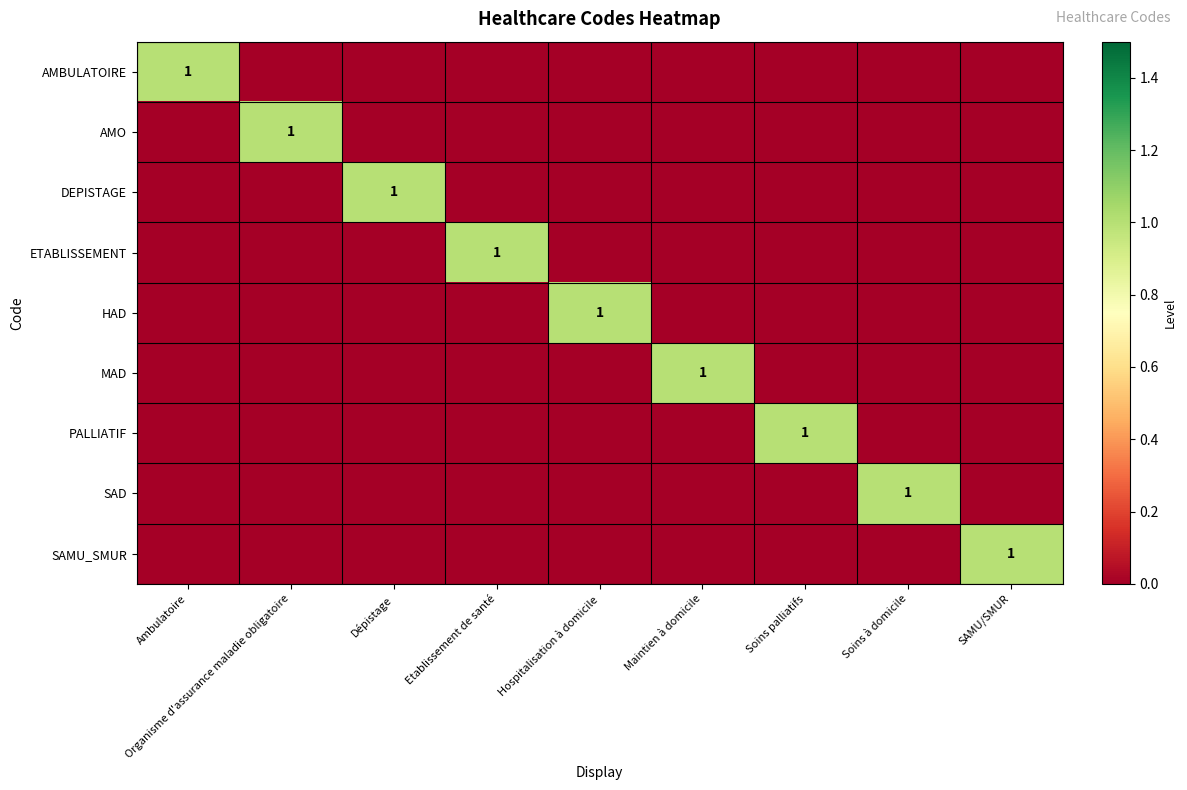

How many positive values does the AMO series have?

1